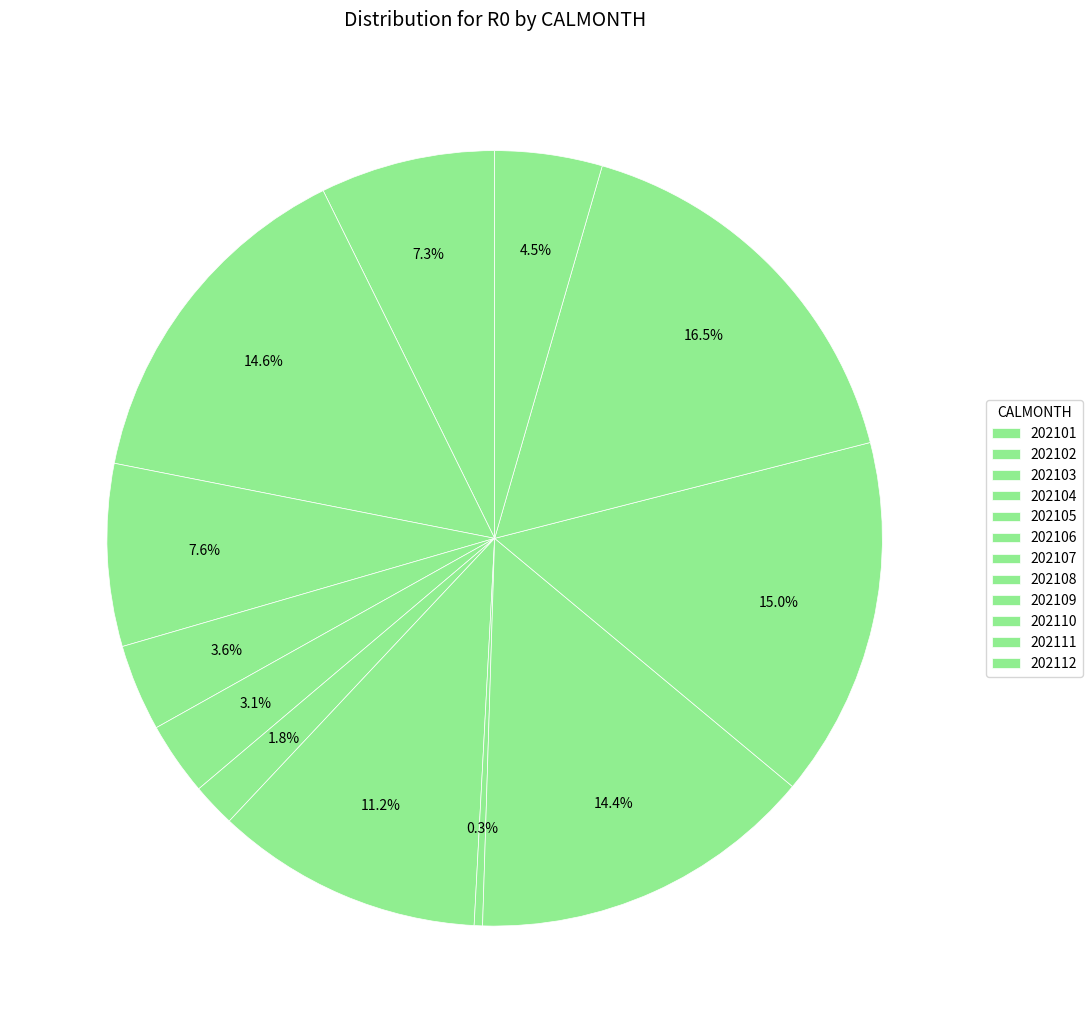

Combined, do 202109 and 202110 account for over 50%?

No